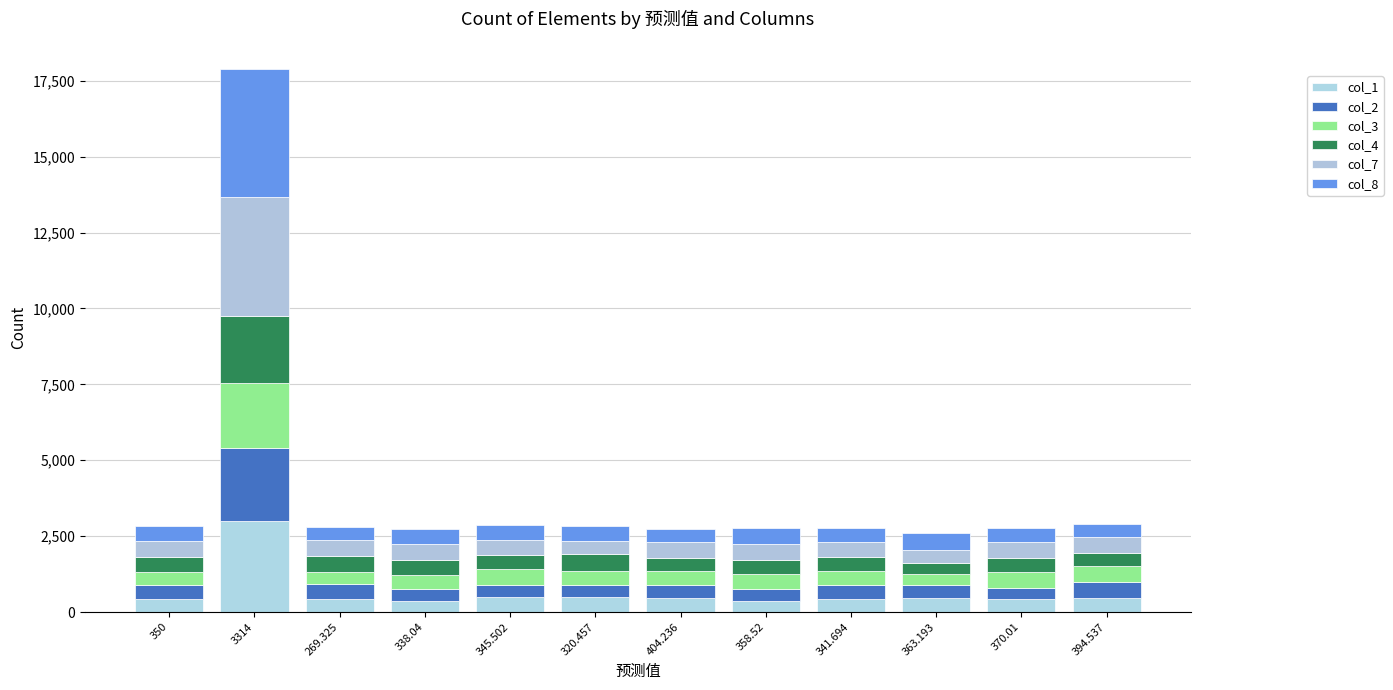

Rank the categories by col_7 value from lowest to highest.

320.457, 363.193, 341.694, 345.502, 370.01, 404.236, 394.537, 269.325, 350, 358.52, 338.04, 3314